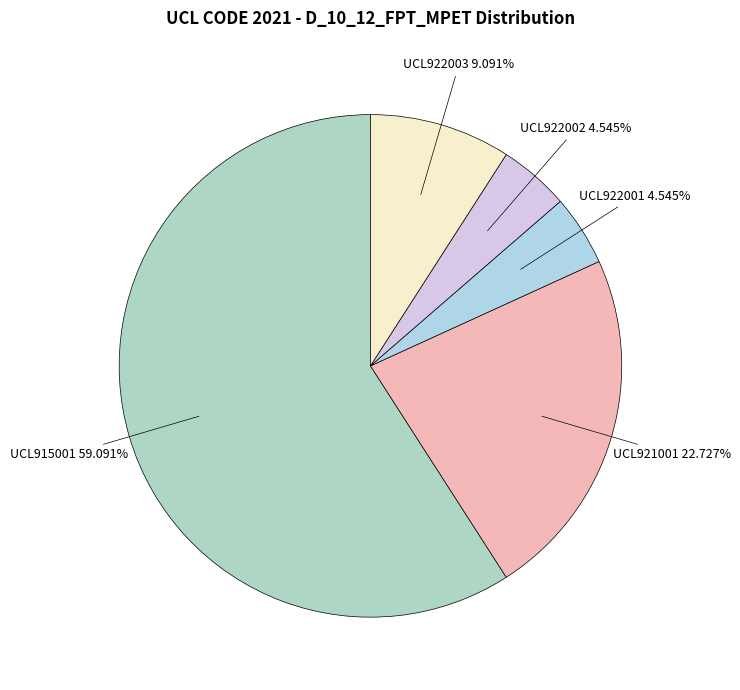

Between UCL921001 and UCL922002, which is larger?

UCL921001